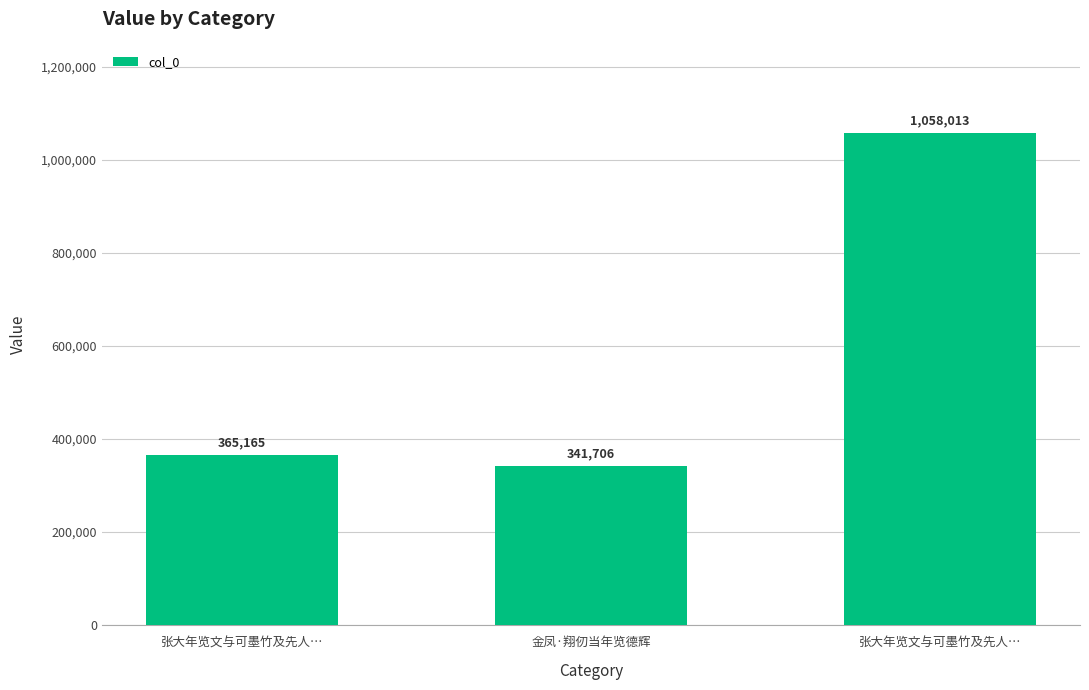

List the labels in order of value, smallest first.

金凤·翔仞当年览德辉, 张大年览文与可墨竹及先人…, 张大年览文与可墨竹及先人…